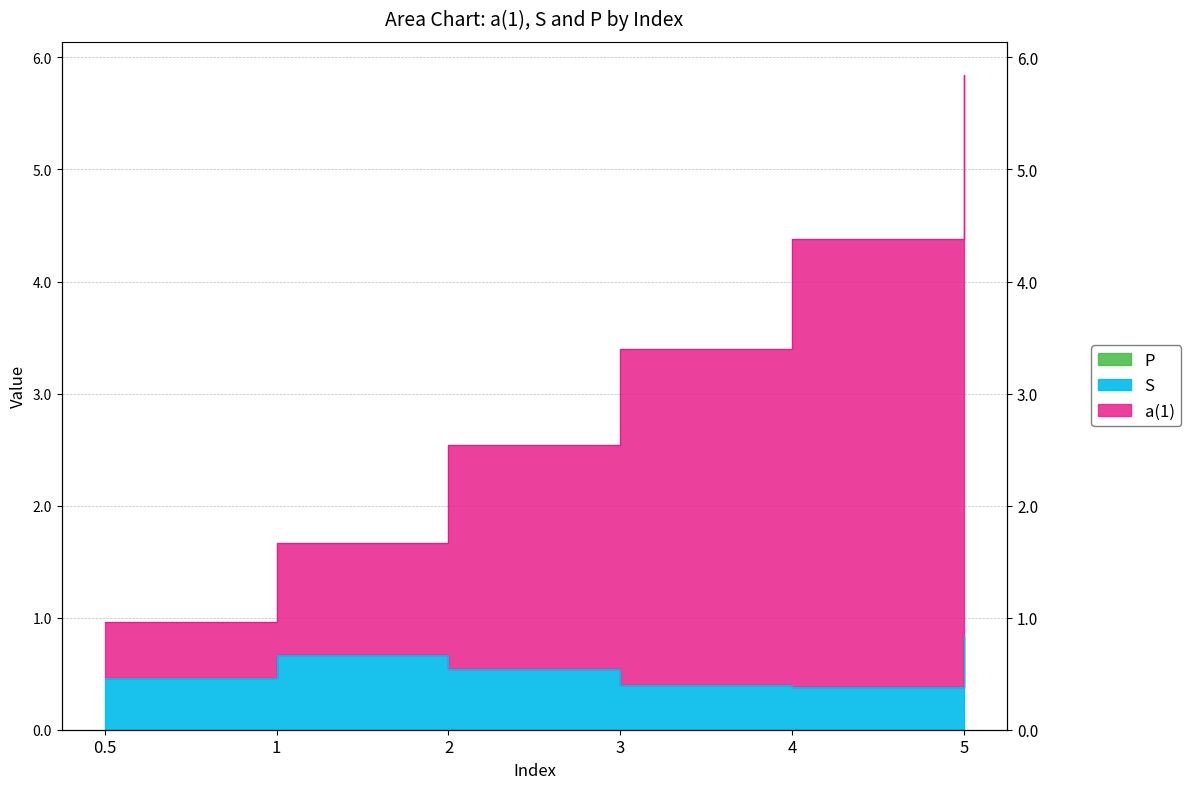

Where is the first local minimum for S?

4